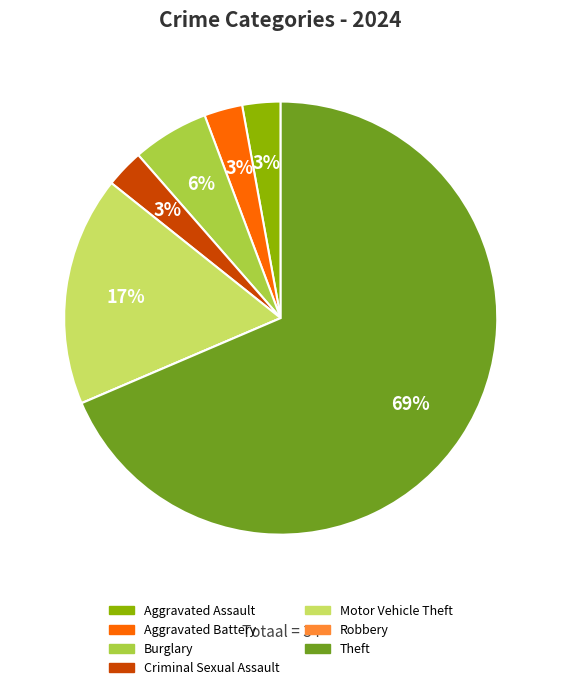

Which has a higher value, Criminal Sexual Assault or Motor Vehicle Theft?

Motor Vehicle Theft